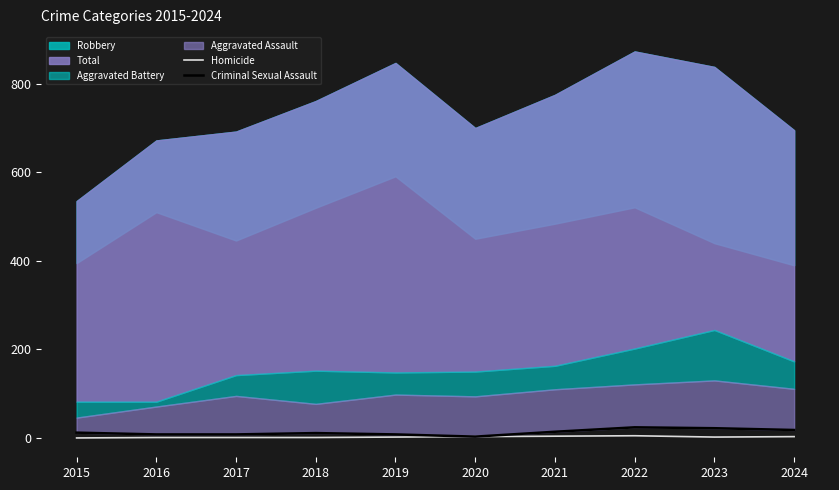

The Homicide series shows 2 at 2023. True or false?

True